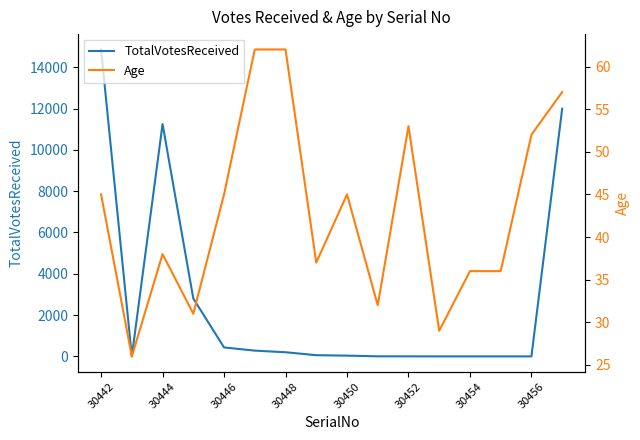

How many distinct data groups are displayed?

2